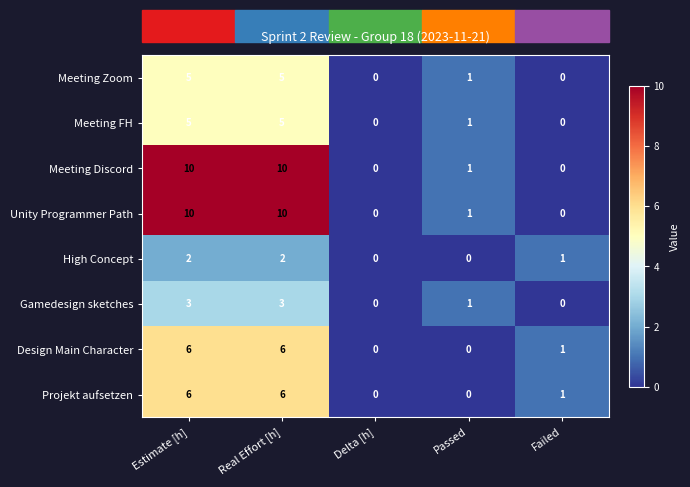

True or false: Projekt aufsetzen has a value of 0 at Delta [h].

True